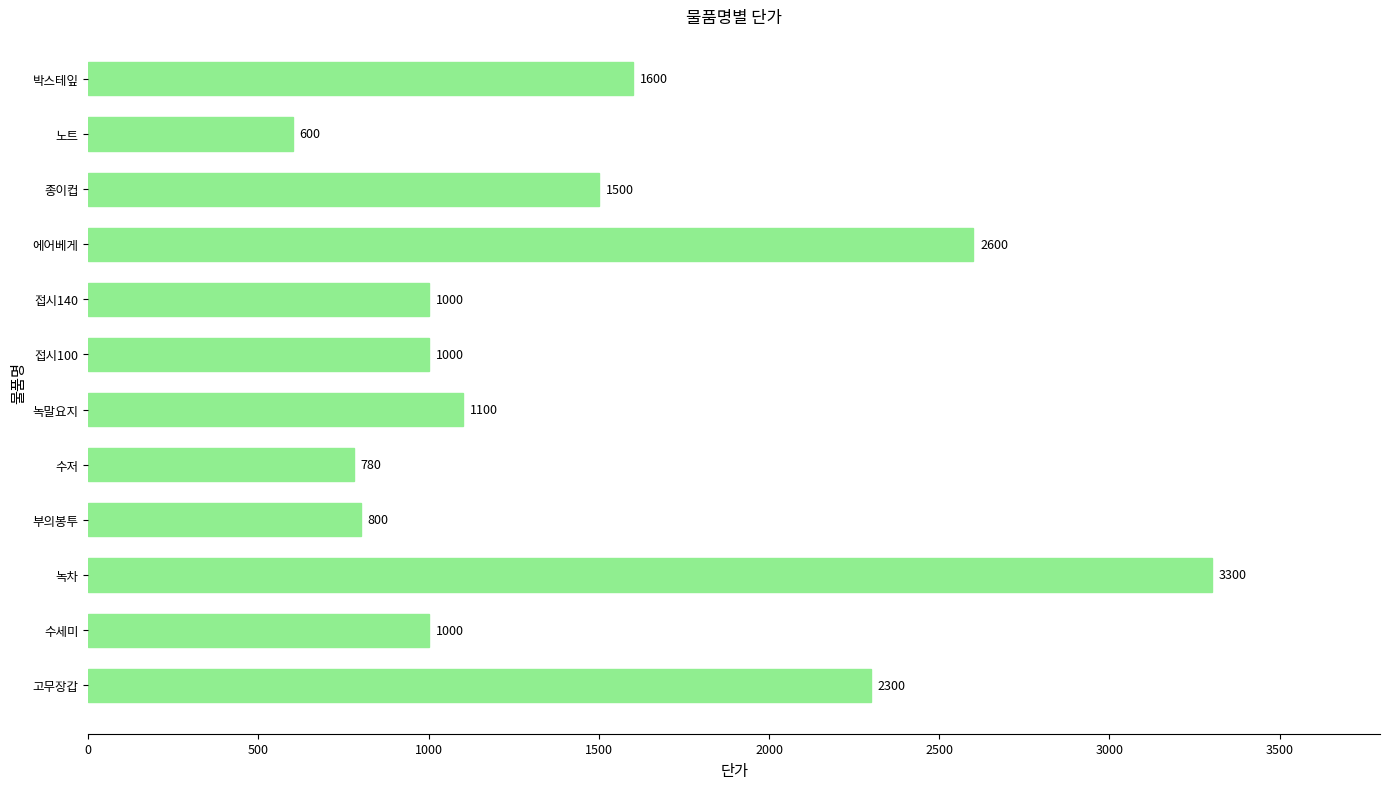

The value at 접시140 is 1456. True or false?

False